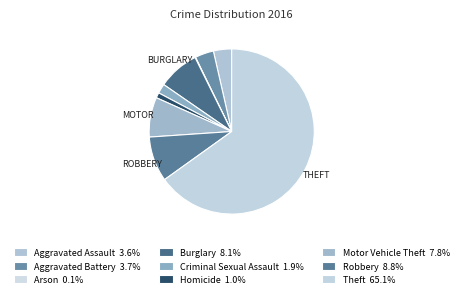

Which slice is the largest?

Theft